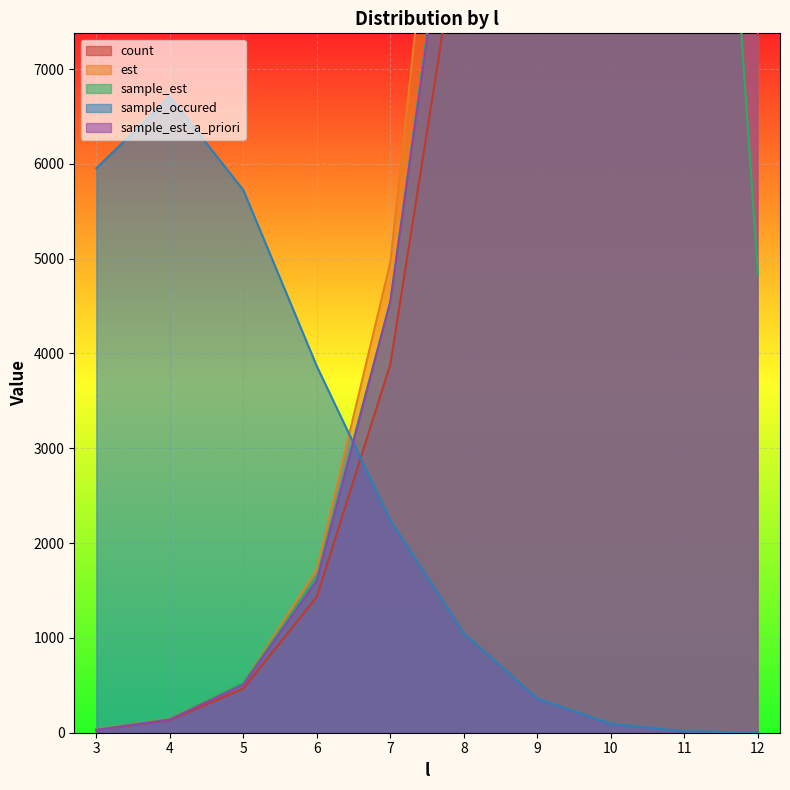

How many data points in sample_occured are above 2238?

4